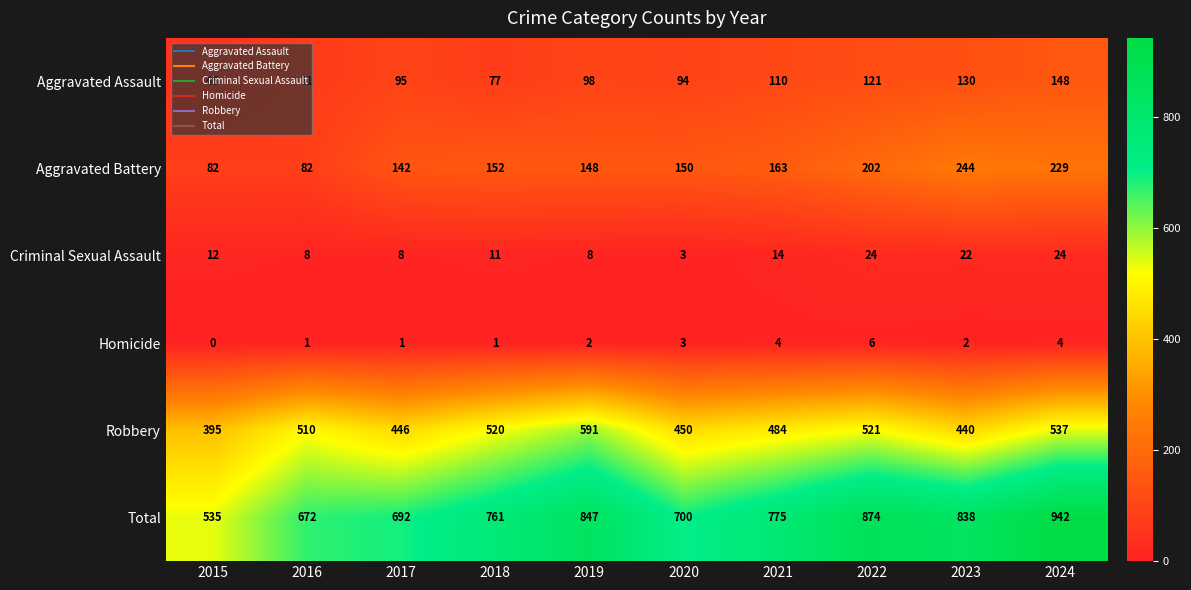

At how many categories does at least one series exceed 644?

9